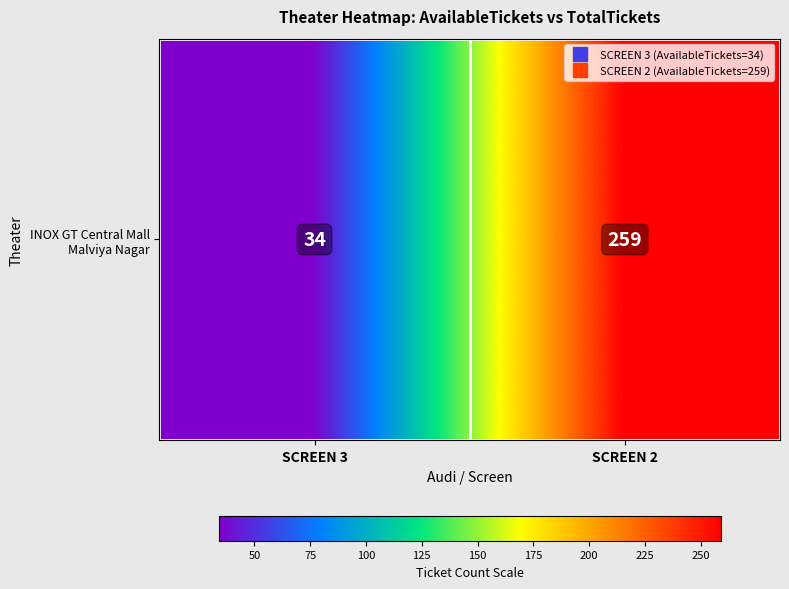

List the labels in order of value, smallest first.

SCREEN 3, SCREEN 2